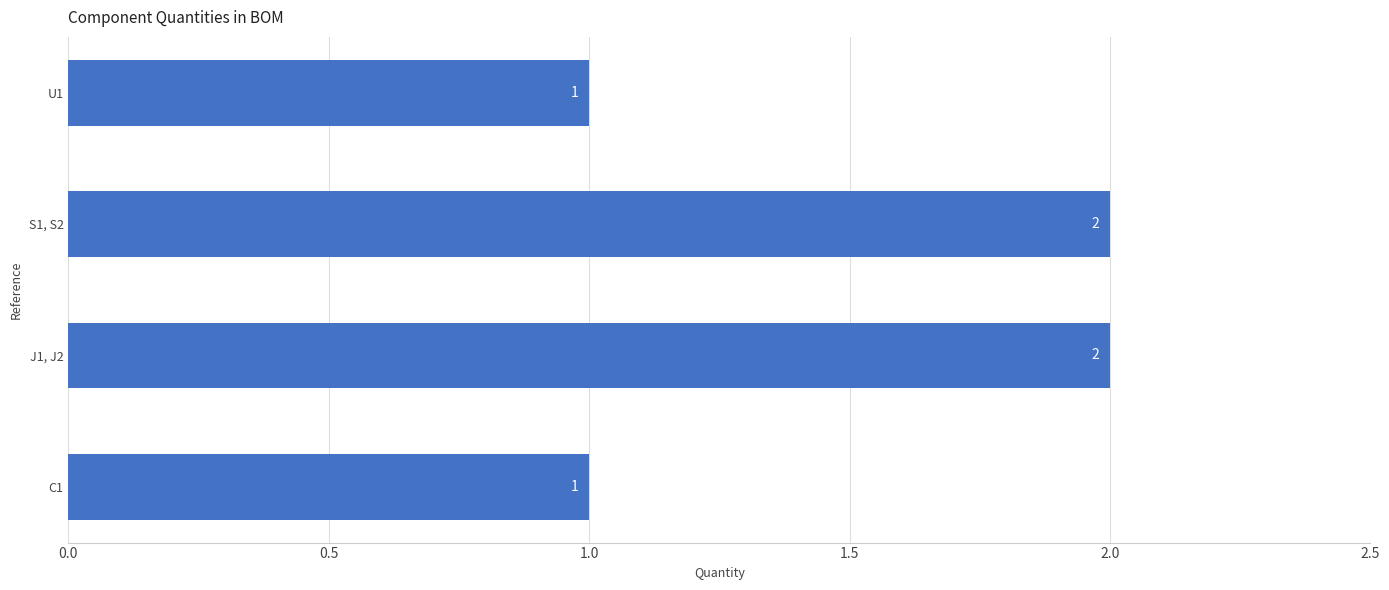

Count the values in the range 1 to 2.

4